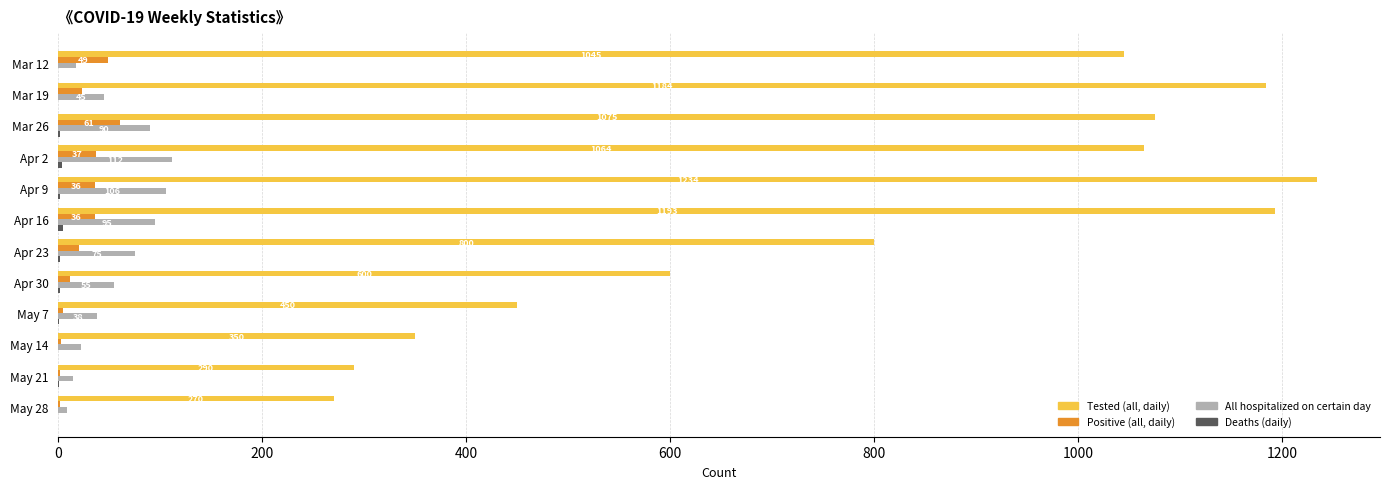

Between Apr 2 and May 7, which series saw the biggest shift?

Tested (all, daily)